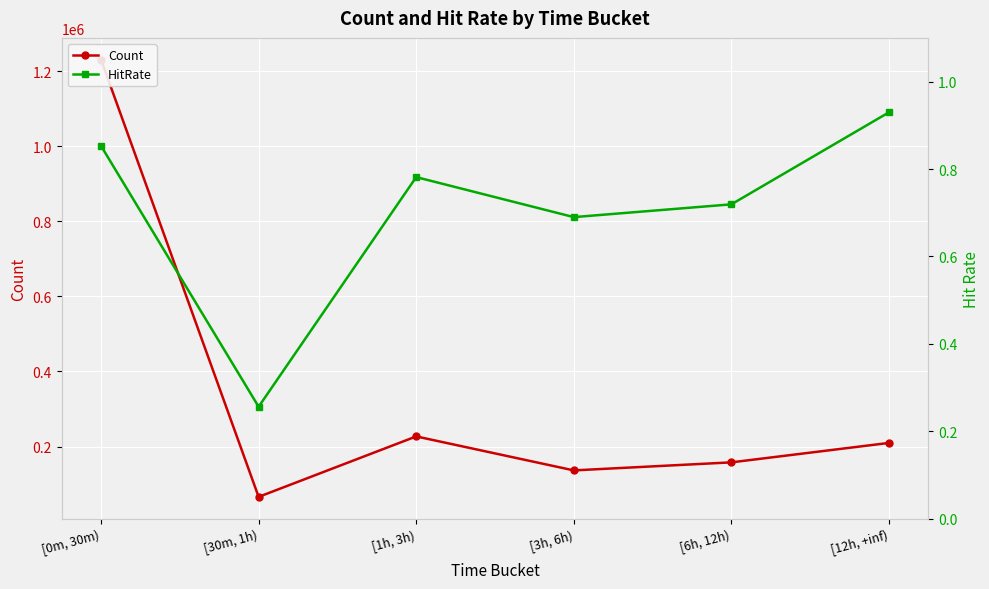

The value of HitRate at [30m, 1h) is 0.3. True or false?

True